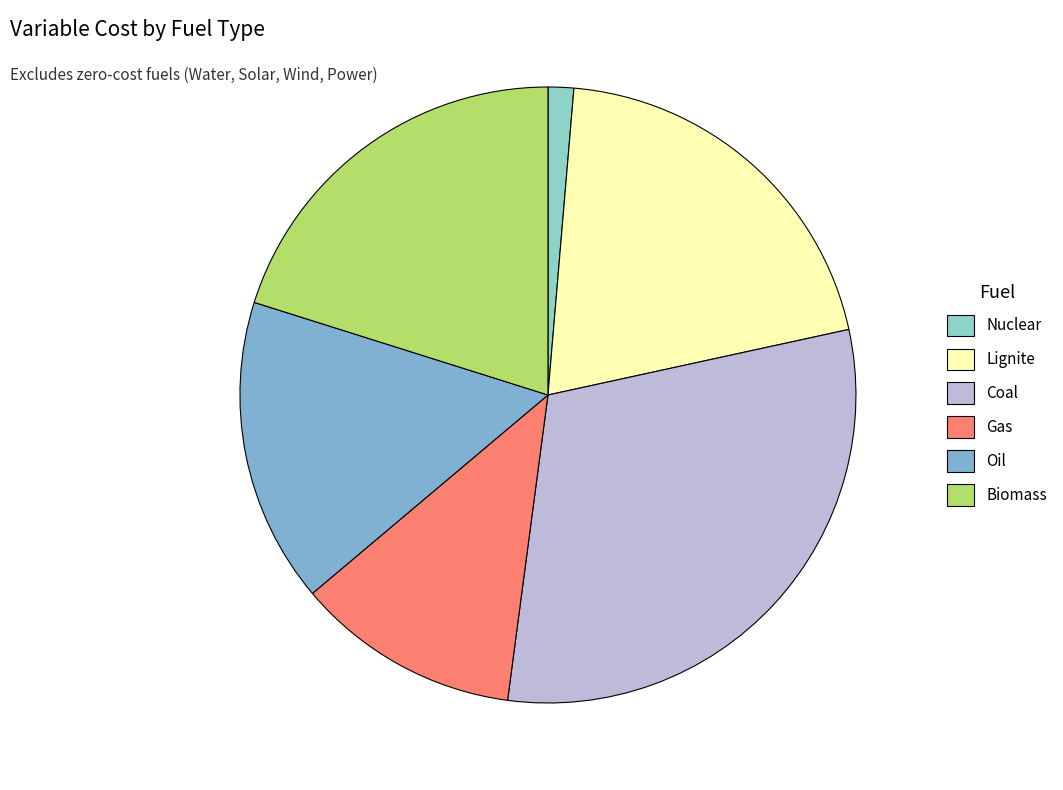

The Gas slice represents 1% of the pie. True or false?

False